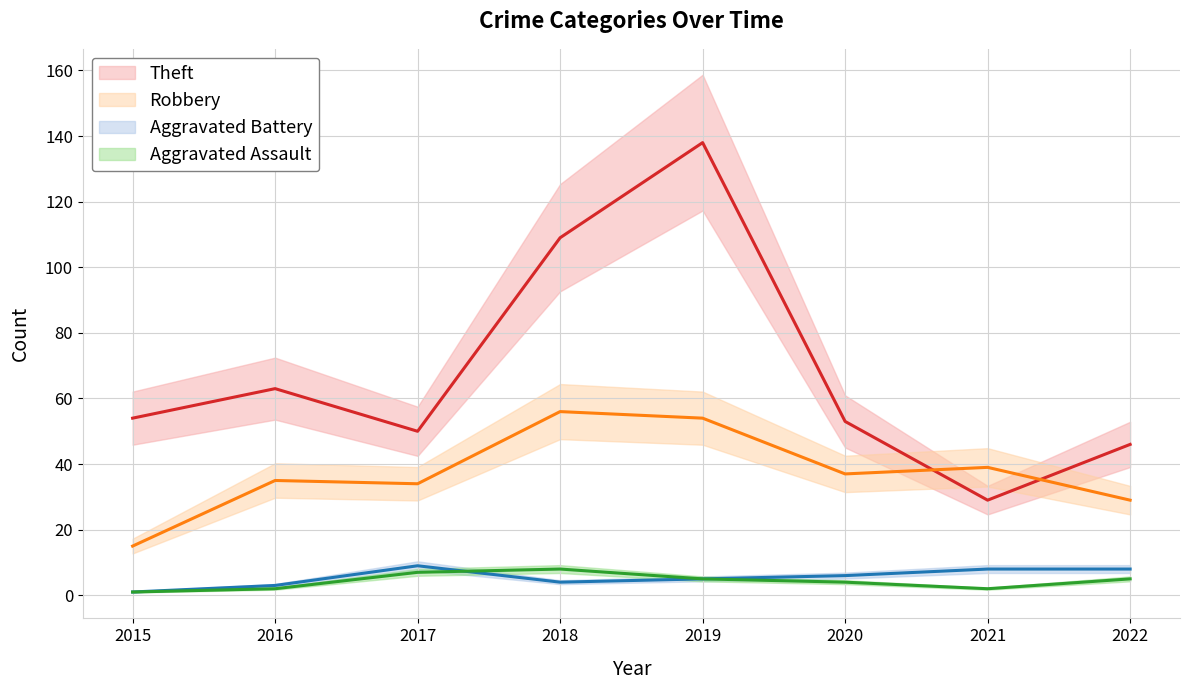

Rank the series by their maximum value, from highest to lowest.

Theft, Robbery, Aggravated Battery, Aggravated Assault